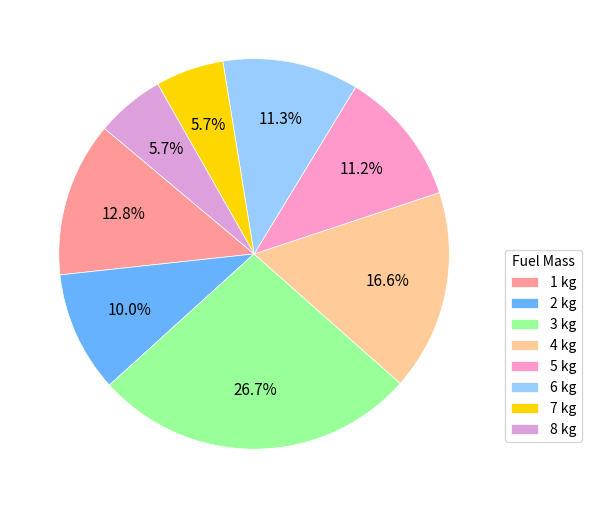

Is there any slice that represents more than half of the pie?

No